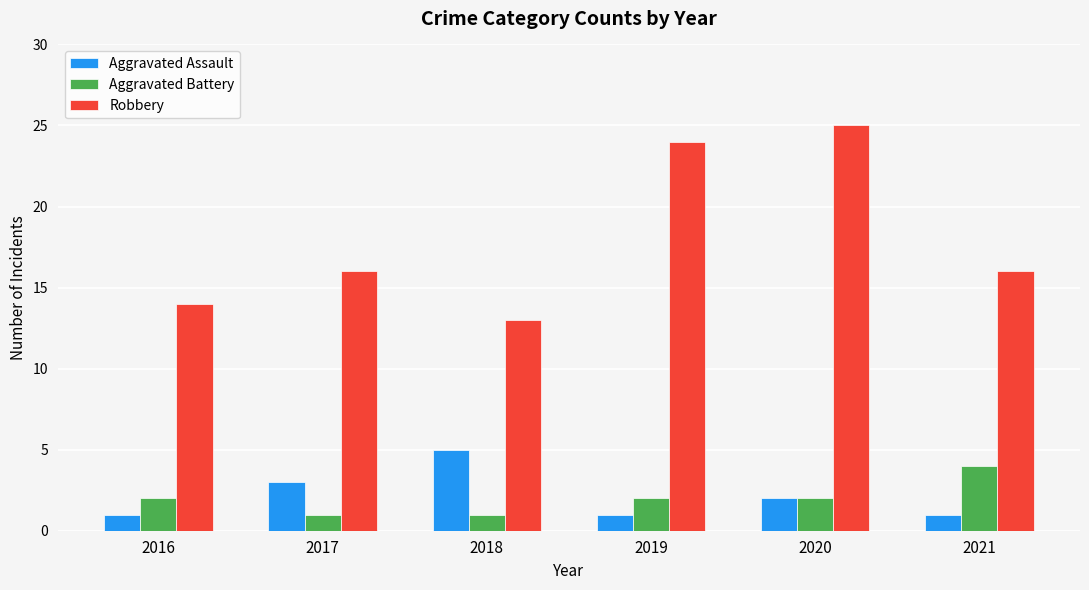

How many bars are there in each group?

3